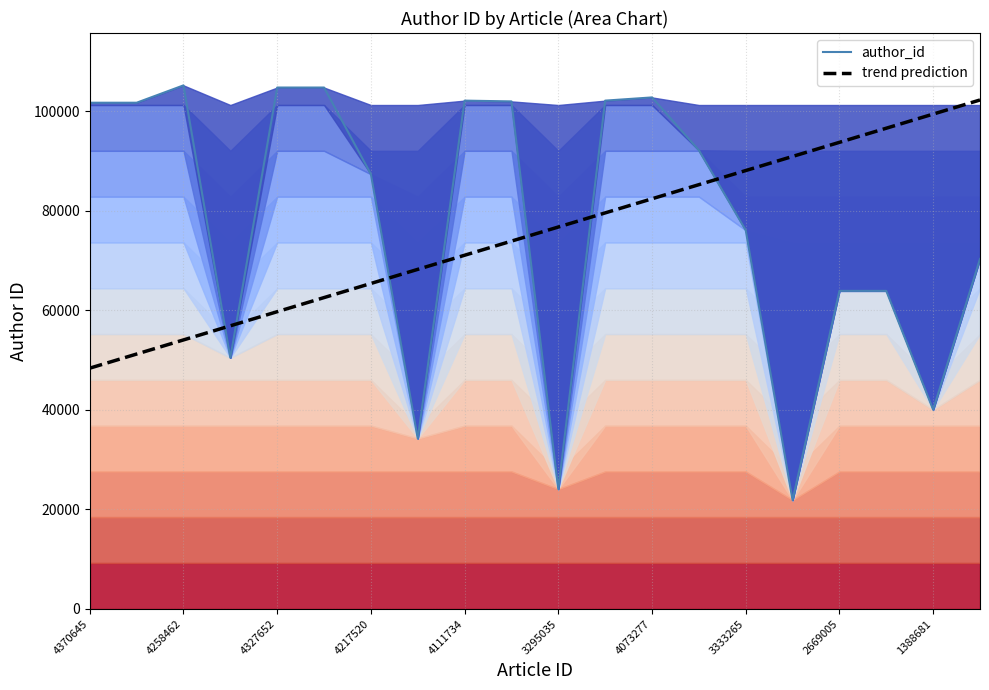

The author_id series shows 137106.6 at 4258462. True or false?

False